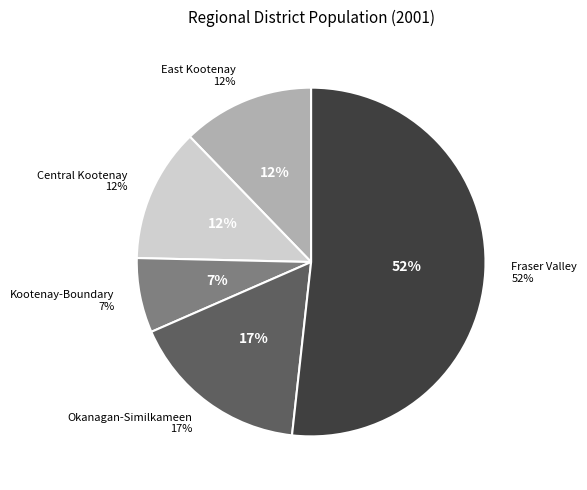

What is the change in value from Okanagan-Similkameen to Fraser Valley?

+167826